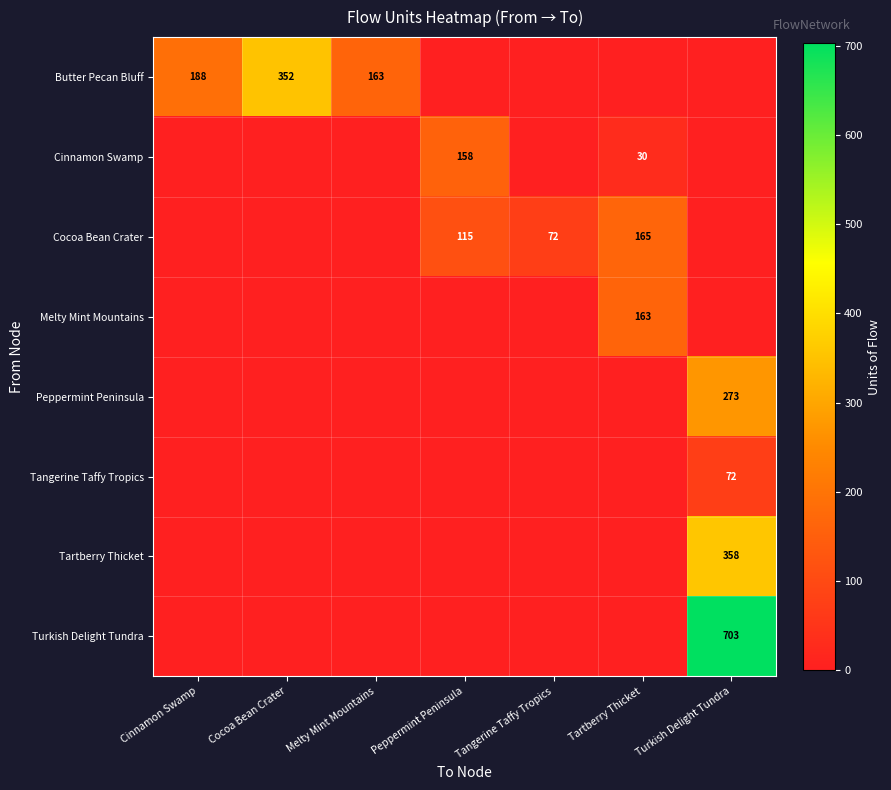

True or false: Cinnamon Swamp has a value of 15 at Tartberry Thicket.

False